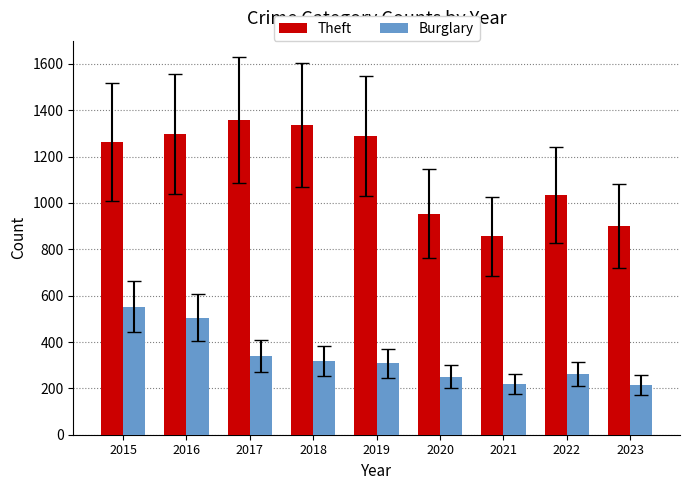

Is the value of Theft at 2015 greater than the value of Burglary at 2015?

Yes